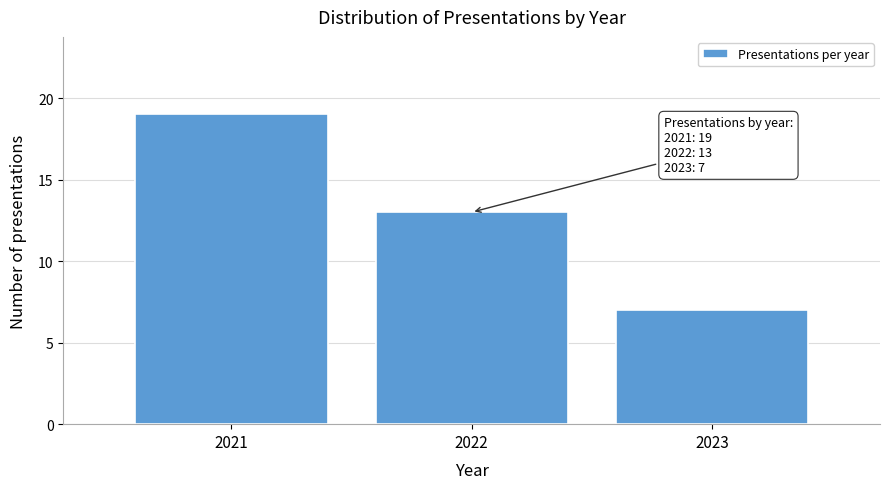

Reading left to right, what are all the values shown in this chart?

19	13	7